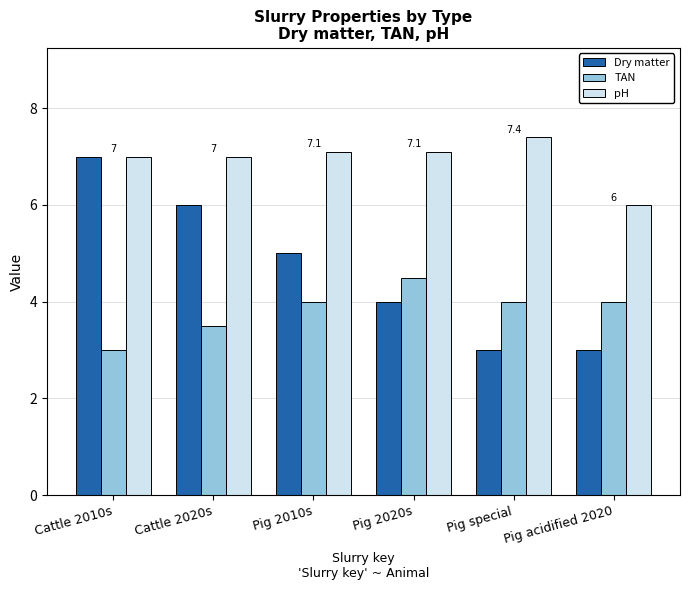

What is the greatest value displayed?

7.4